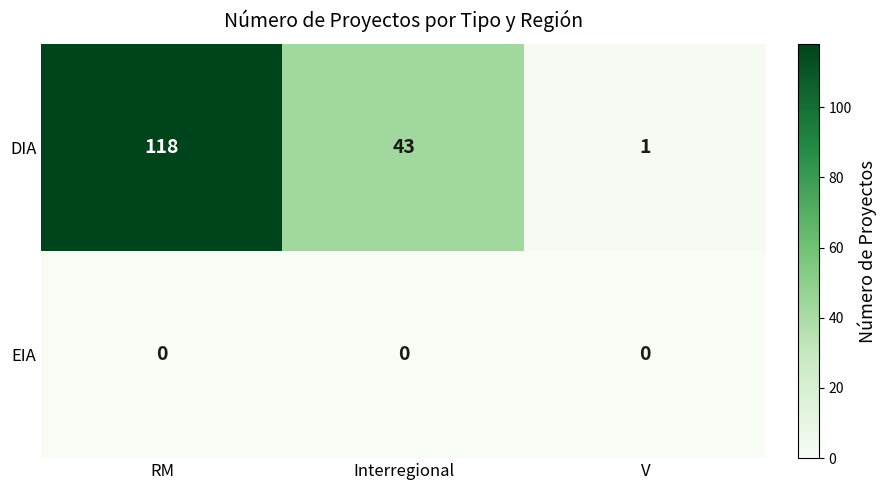

Which series changed the most between RM and Interregional?

DIA